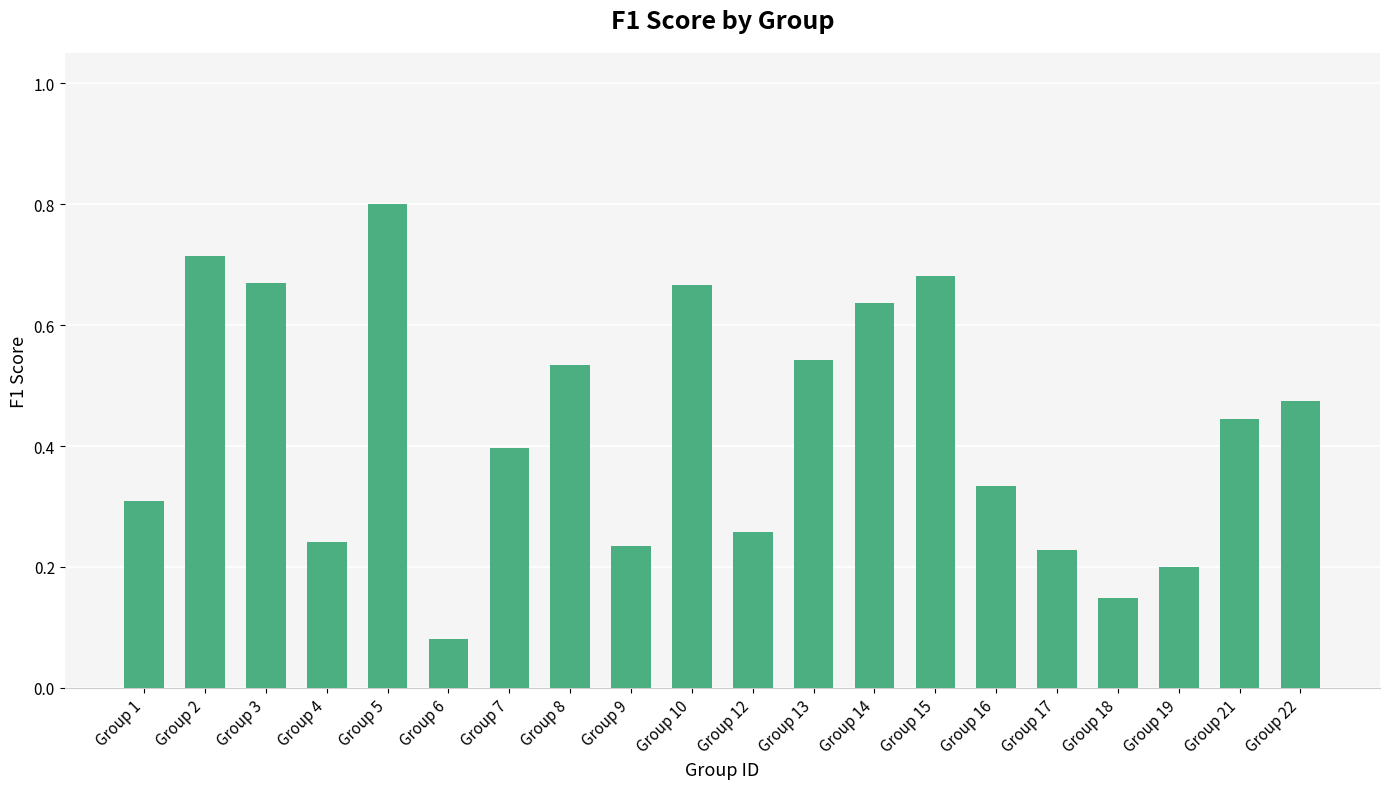

What is the maximum value shown in the chart?

0.8